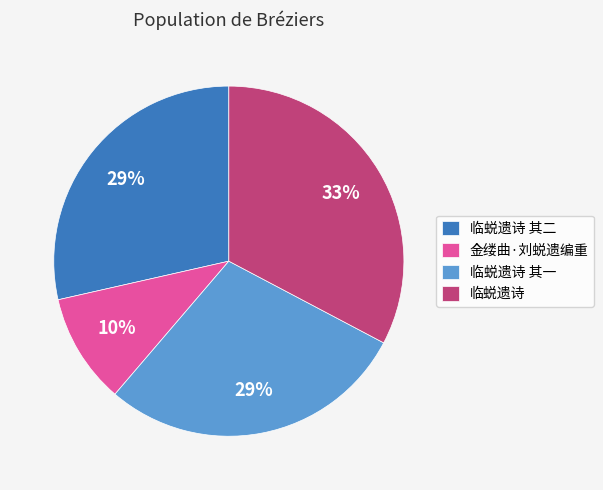

The 金缕曲·刘蜕遗编重 slice represents 23% of the pie. True or false?

False